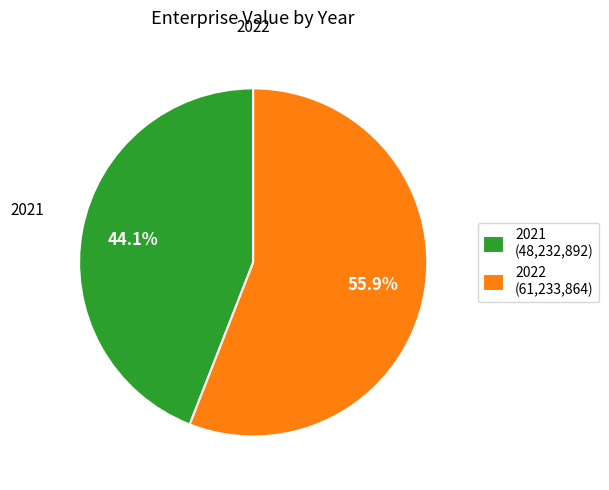

Which has a higher value, 2022 or 2021?

2022